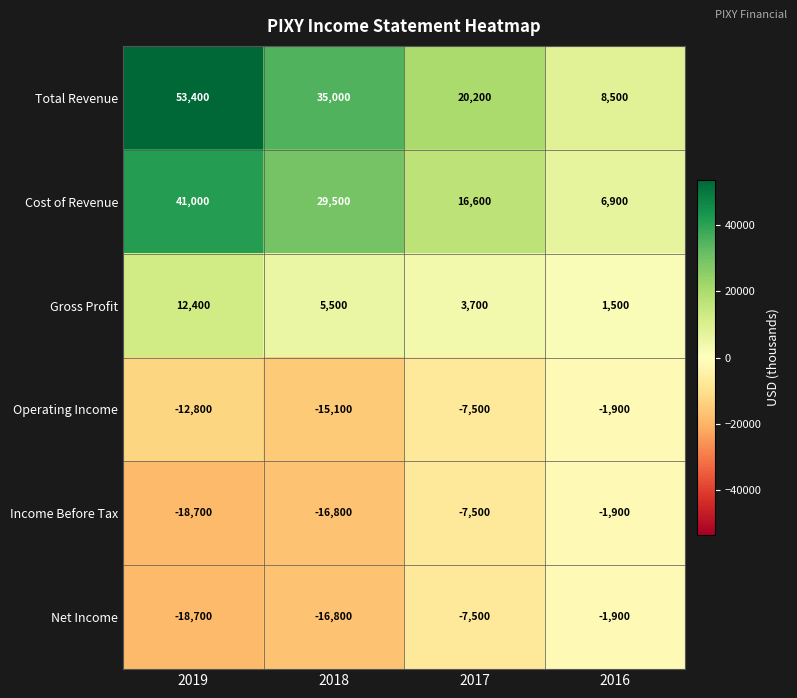

List the labels in order of Income Before Tax value, largest first.

2016, 2017, 2018, 2019